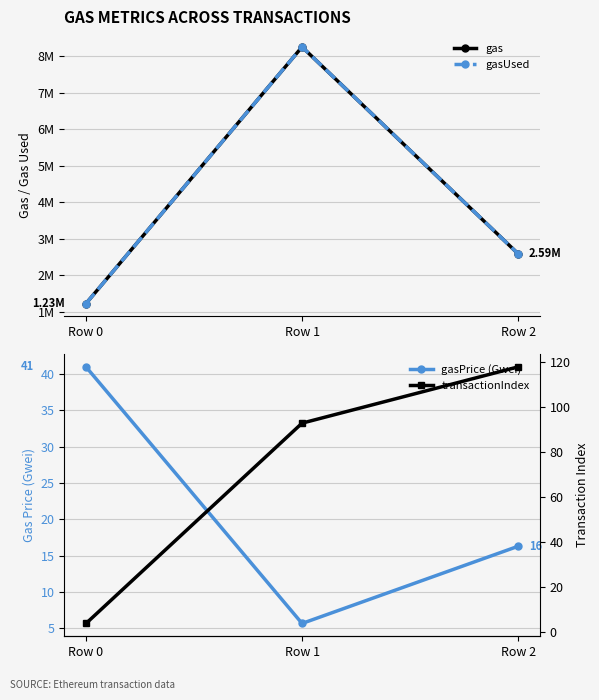

What is the value of the gas point at the 1st from the left?

1231870.0